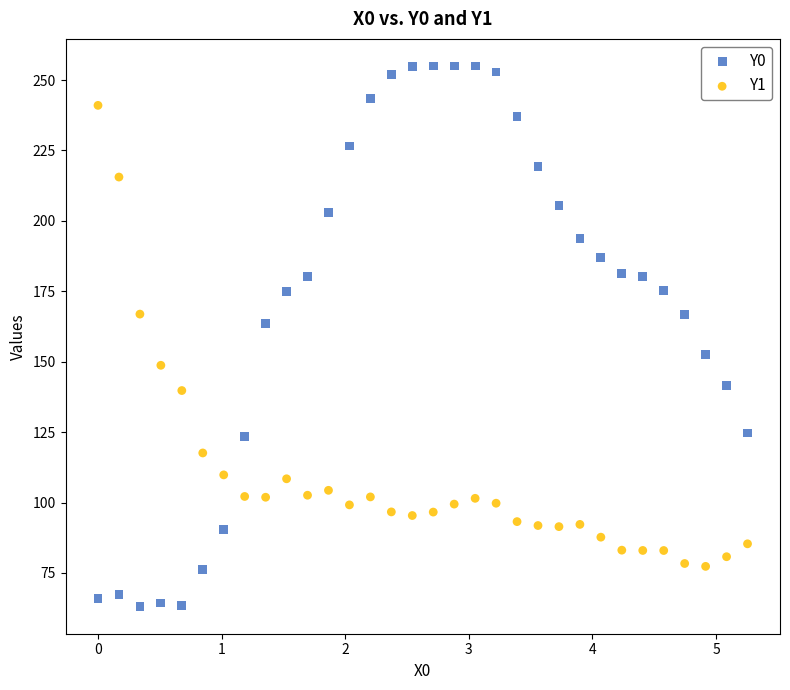

What is the X range (max minus min) for the scatter plot?

5.3